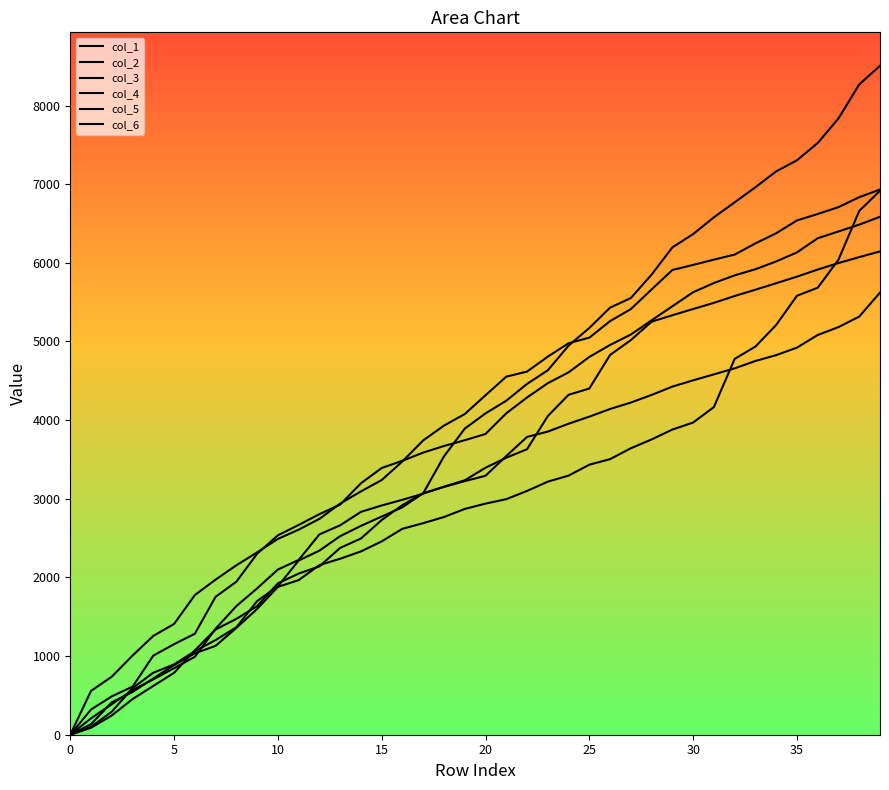

Is this an area chart (filled region under the line)?

No